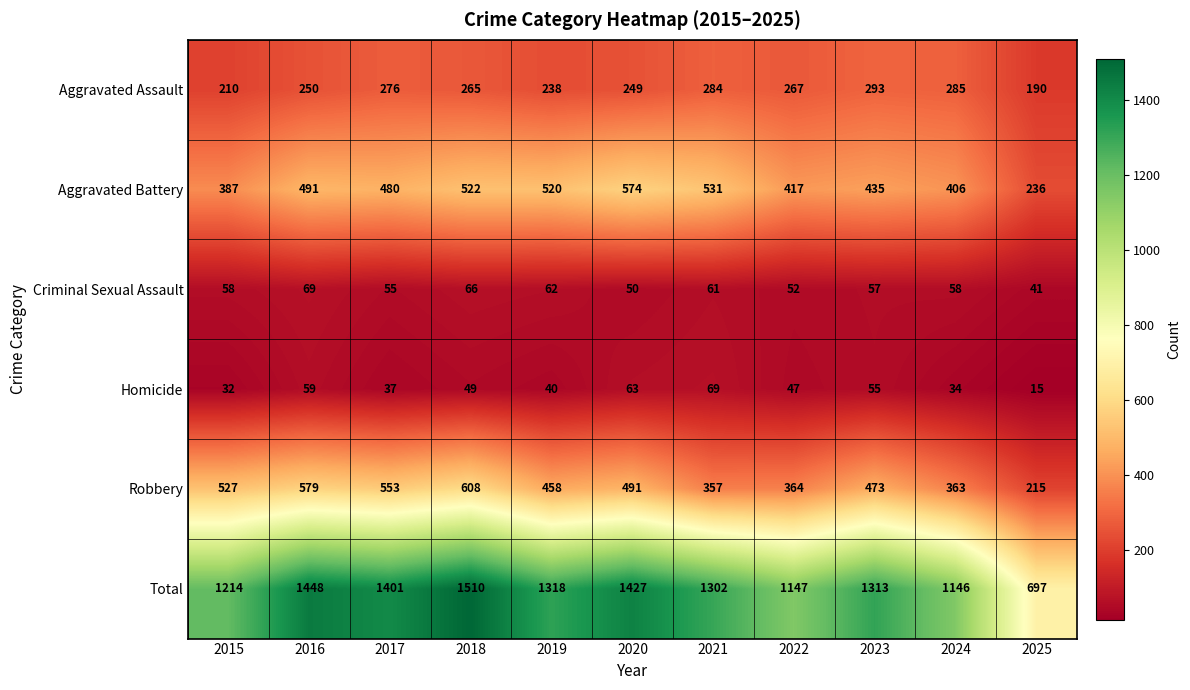

Which category has the highest value in the Total series?

2018